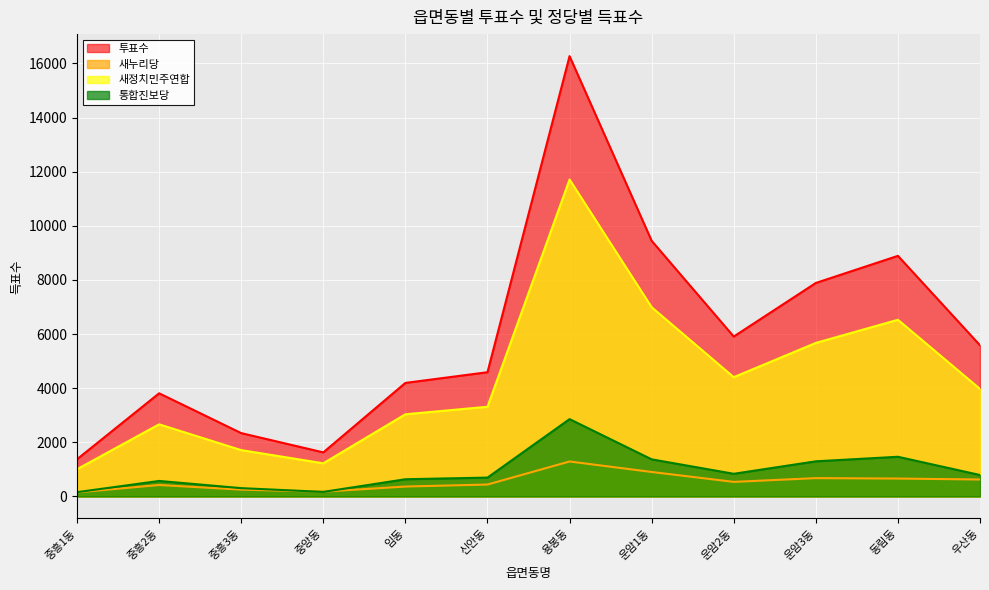

What is the sum of all 통합진보당 values?

11171